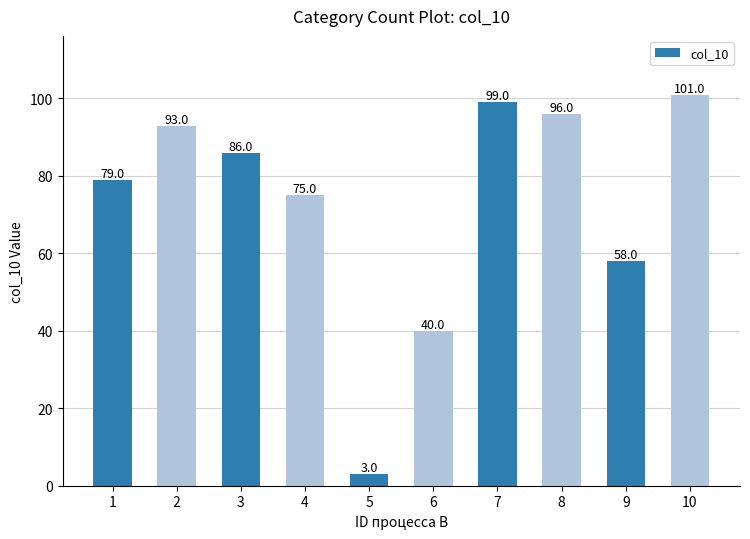

What is the value of the 2nd bar from the left?

93